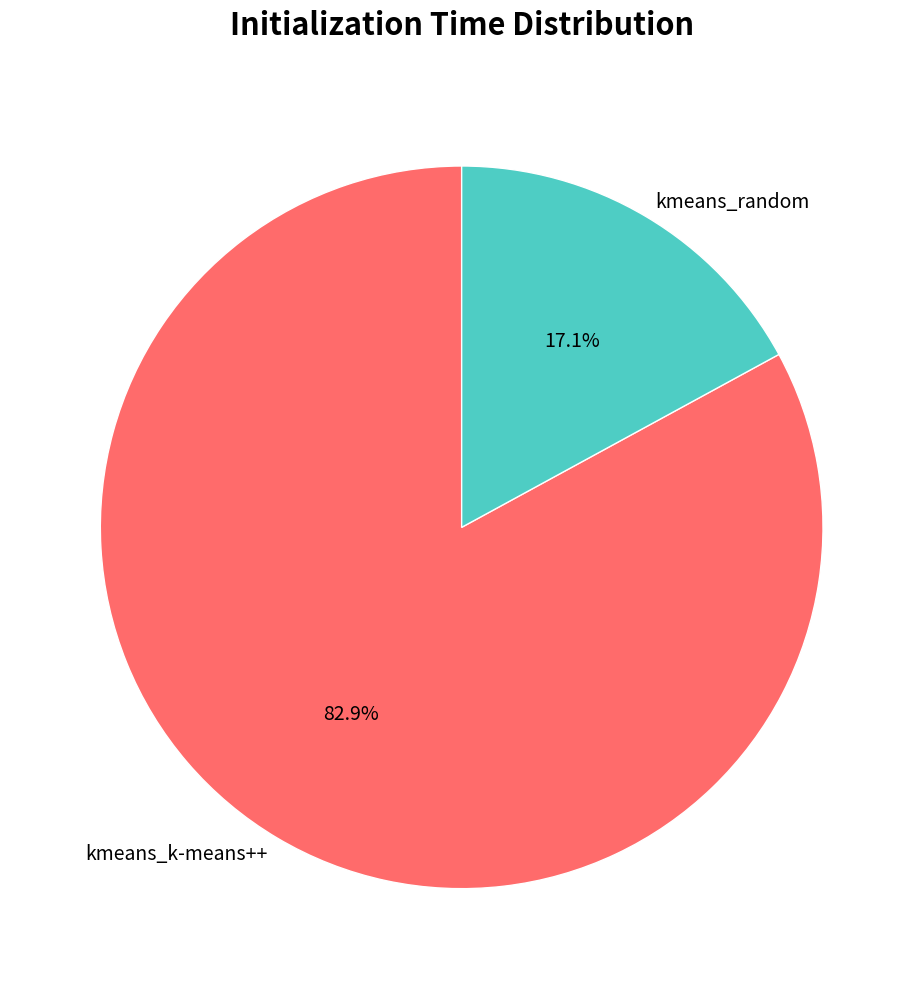

To the nearest percent, what is the difference between the kmeans_k-means++ and kmeans_random slice percentages?

66%